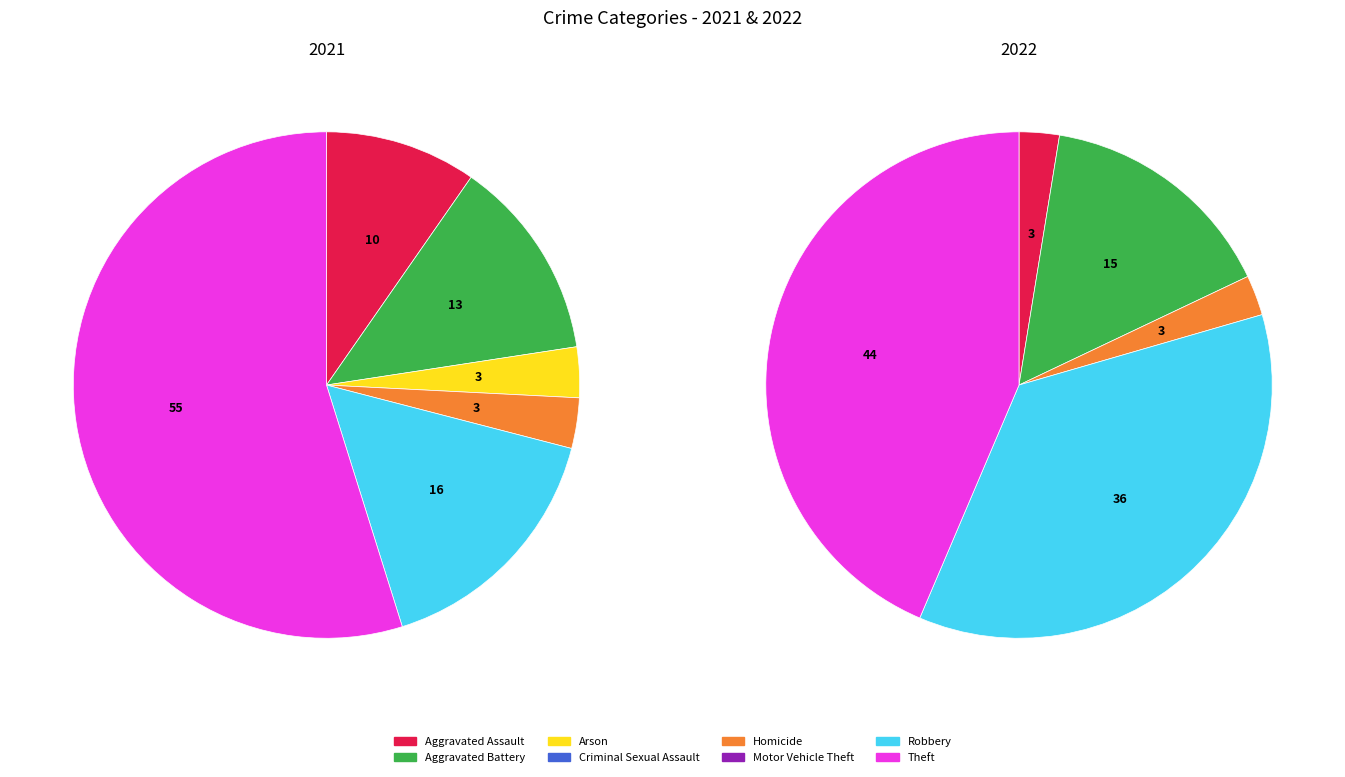

To the nearest percent, what percentage of the pie is Aggravated Assault?

3%